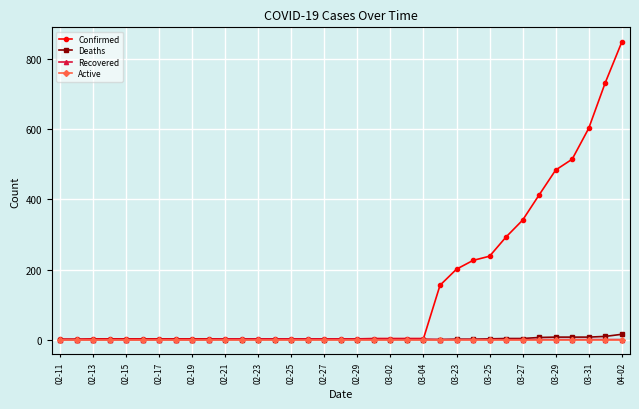

What is the difference between the maximum and minimum values in the Confirmed series?

848